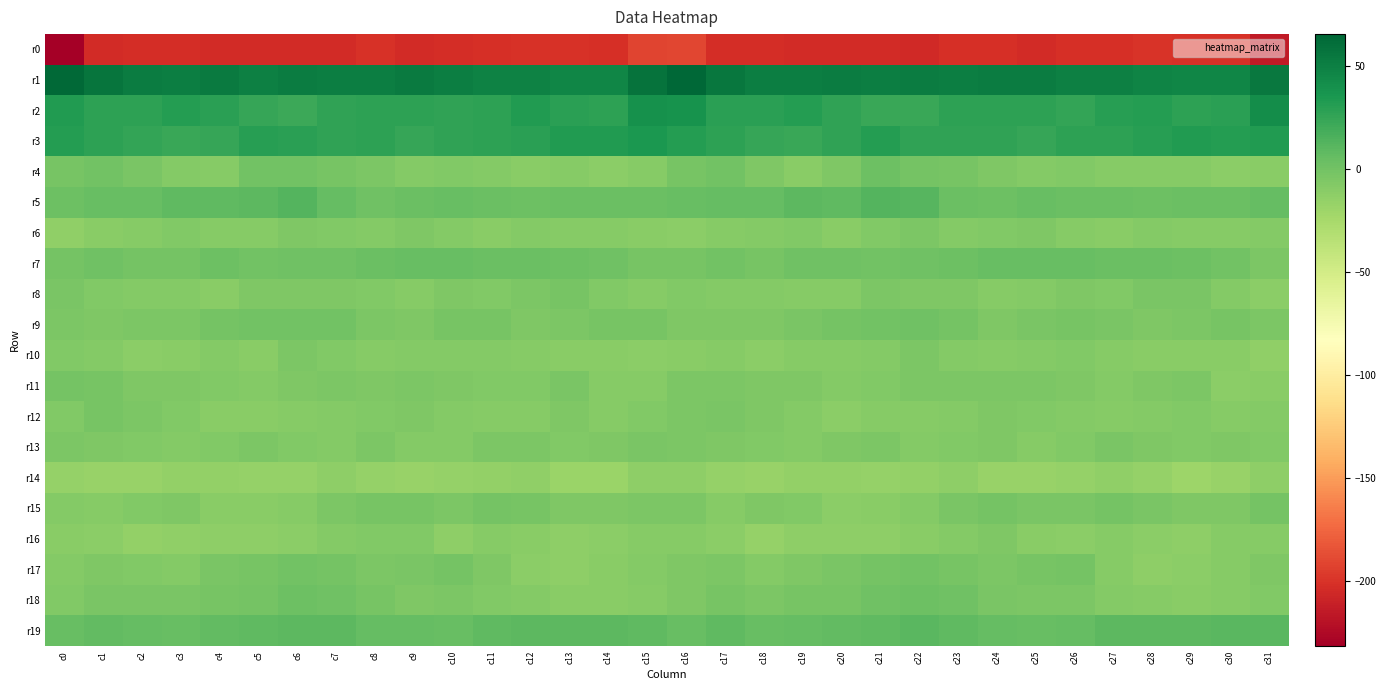

At which category is the sum across all series the highest?

c16